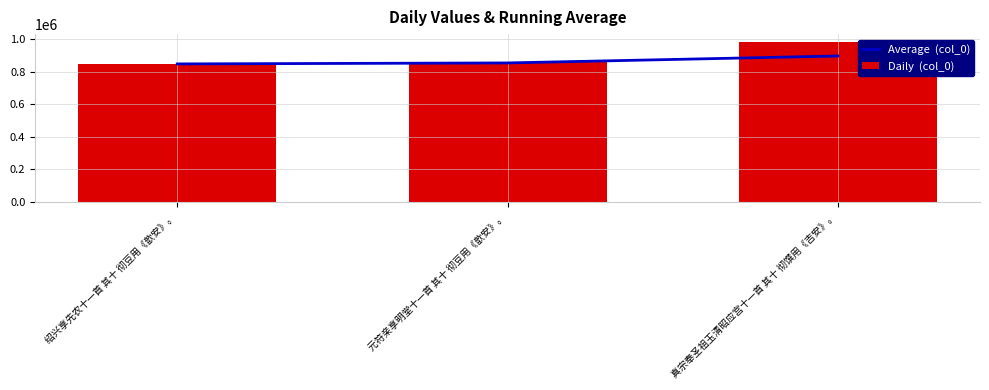

At which category is the sum across all series the highest?

真宗奉圣祖玉清昭应宫十一首 其十 彻馔用《吉安》。